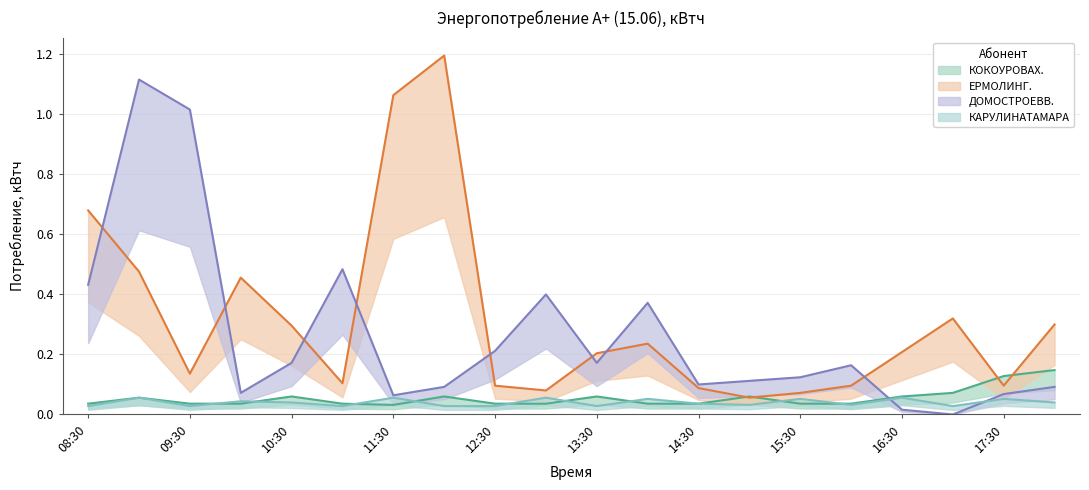

Reading left to right, list all the values displayed in this chart.

КОКОУРОВАХ.: 08:30=0.0	09:00=0.1	09:30=0.0	10:00=0.0	10:30=0.1	11:00=0.0	11:30=0.0	12:00=0.1	12:30=0.0	13:00=0.0	13:30=0.1	14:00=0.0	14:30=0.0	15:00=0.1	15:30=0.0	16:00=0.0	16:30=0.1	17:00=0.1	17:30=0.1	18:00=0.1
ЕРМОЛИНГ.: 08:30=0.7	09:00=0.5	09:30=0.1	10:00=0.5	10:30=0.3	11:00=0.1	11:30=1.1	12:00=1.2	12:30=0.1	13:00=0.1	13:30=0.2	14:00=0.2	14:30=0.1	15:00=0.1	15:30=0.1	16:00=0.1	16:30=0.2	17:00=0.3	17:30=0.1	18:00=0.3
ДОМОСТРОЕВВ.: 08:30=0.4	09:00=1.1	09:30=1.0	10:00=0.1	10:30=0.2	11:00=0.5	11:30=0.1	12:00=0.1	12:30=0.2	13:00=0.4	13:30=0.2	14:00=0.4	14:30=0.1	15:00=0.1	15:30=0.1	16:00=0.2	16:30=0.0	17:00=0.0	17:30=0.1	18:00=0.1
КАРУЛИНАТАМАРА: 08:30=0.0	09:00=0.1	09:30=0.0	10:00=0.0	10:30=0.0	11:00=0.0	11:30=0.1	12:00=0.0	12:30=0.0	13:00=0.1	13:30=0.0	14:00=0.1	14:30=0.0	15:00=0.0	15:30=0.1	16:00=0.0	16:30=0.1	17:00=0.0	17:30=0.1	18:00=0.0